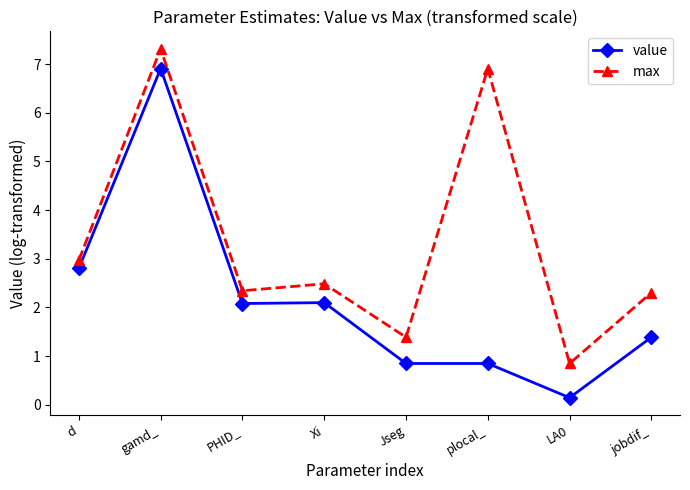

True or false: max and value intersect in this chart.

False